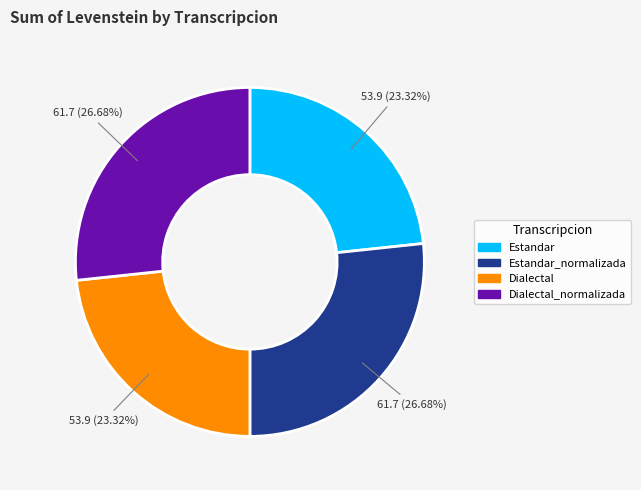

Does any single category account for the majority?

No